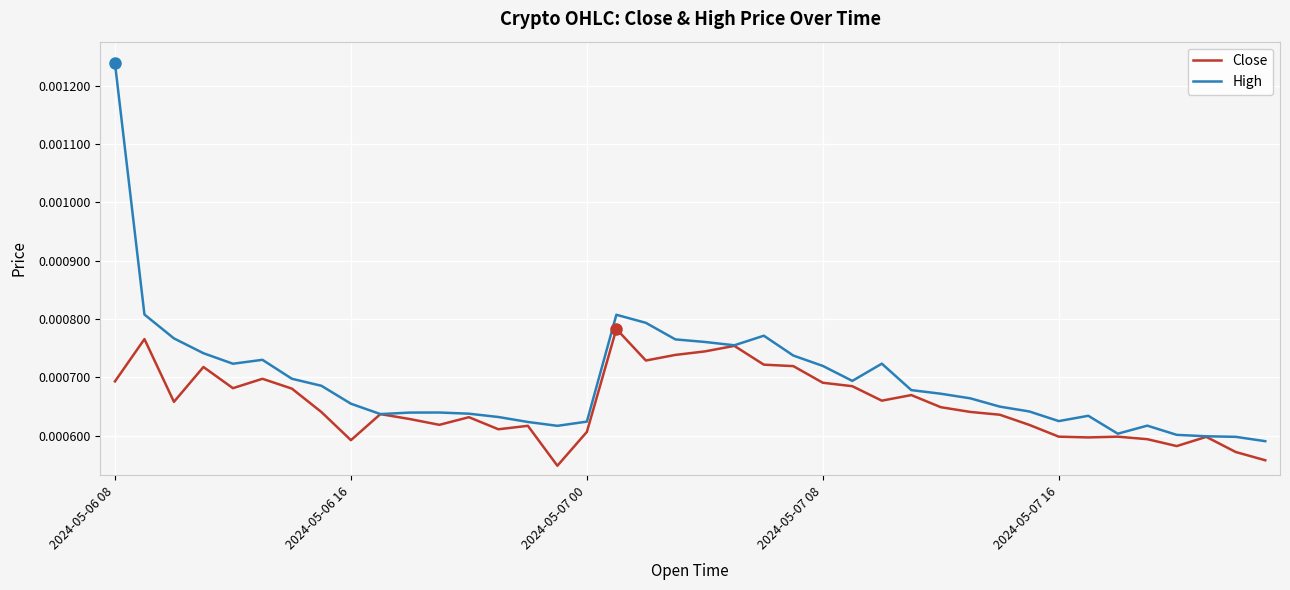

What are all the series names shown in the legend?

Close, High